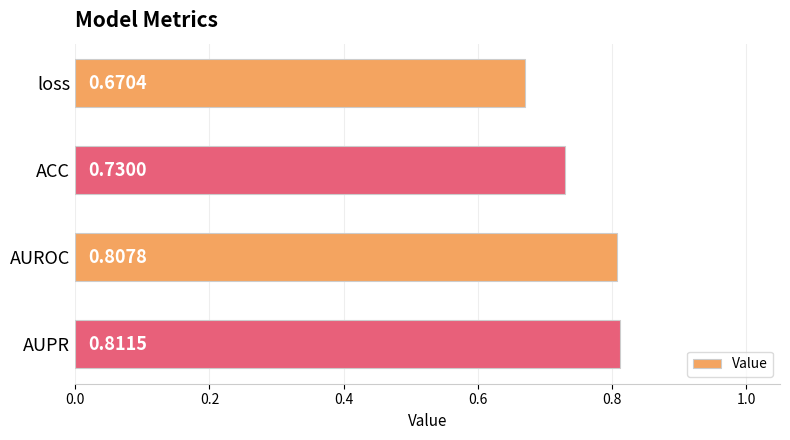

What is the label of the 3rd bar from the bottom?

ACC